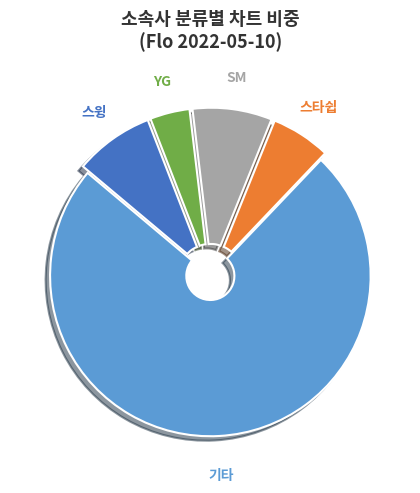

What is the smallest slice in the pie chart?

YG